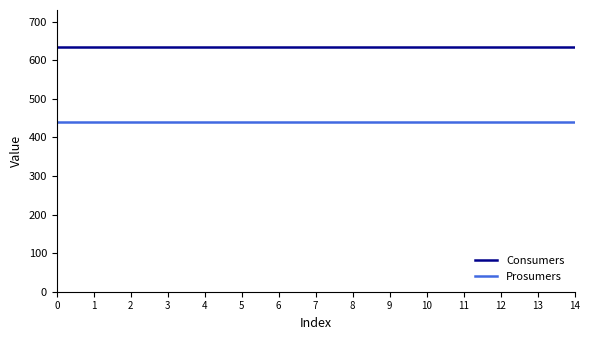

Rank the series by their average value, from lowest to highest.

Prosumers, Consumers